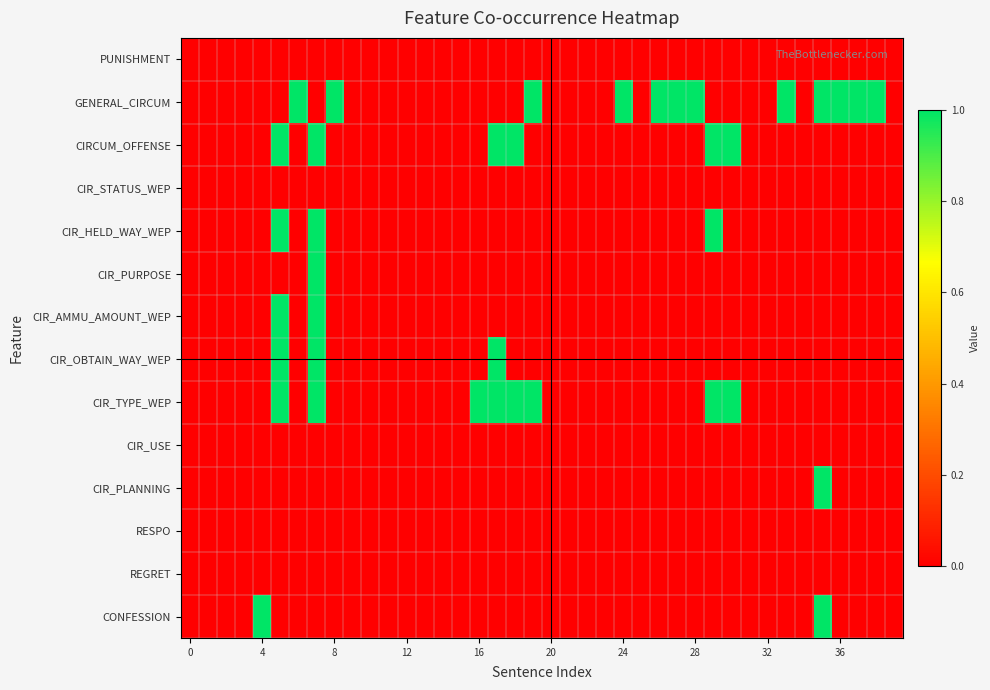

How many series are shown in this chart?

14